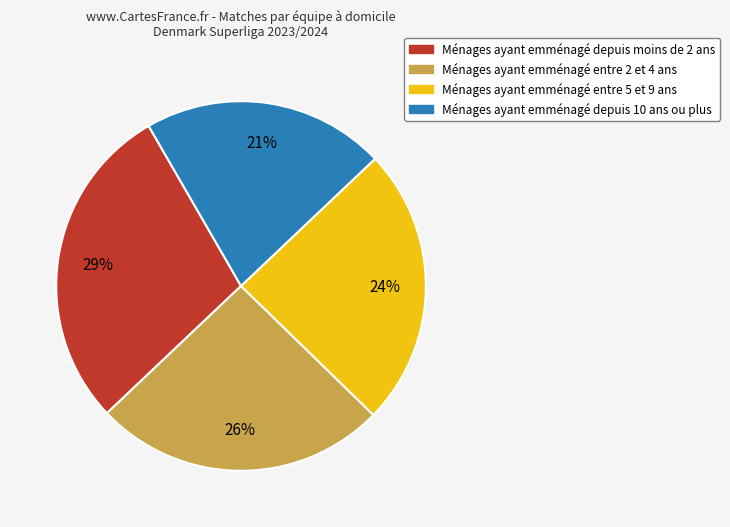

What is the ratio of the value at Ménages ayant emménagé entre 2 et 4 ans to the value at Ménages ayant emménagé depuis moins de 2 ans?

0.9